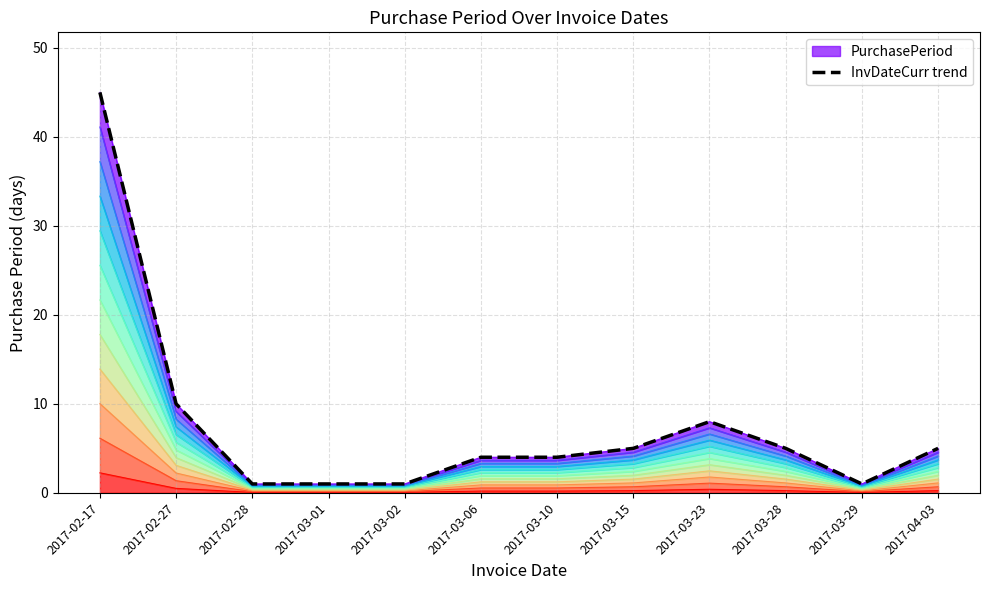

How many categories are shown in the chart?

12